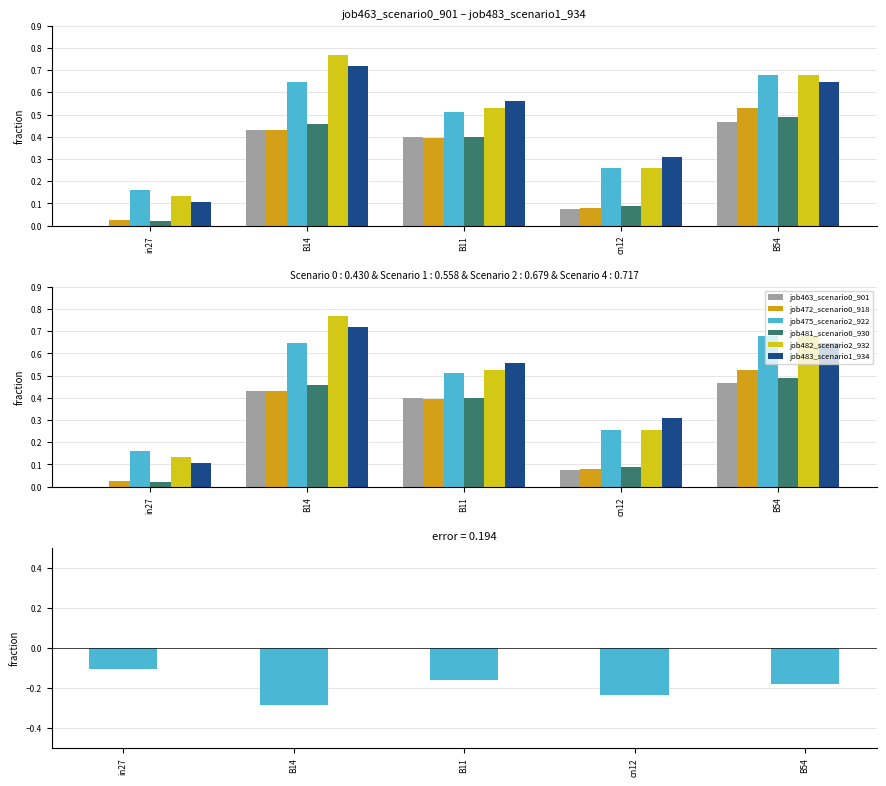

Reading left to right, extract all data points from this chart.

job463_scenario0_901: in27=0.0	B14=0.4	B11=0.4	cn12=0.1	B54=0.5
job472_scenario0_918: in27=0.0	B14=0.4	B11=0.4	cn12=0.1	B54=0.5
job475_scenario2_922: in27=0.2	B14=0.6	B11=0.5	cn12=0.3	B54=0.7
job481_scenario0_930: in27=0.0	B14=0.5	B11=0.4	cn12=0.1	B54=0.5
job482_scenario2_932: in27=0.1	B14=0.8	B11=0.5	cn12=0.3	B54=0.7
job483_scenario1_934: in27=0.1	B14=0.7	B11=0.6	cn12=0.3	B54=0.6